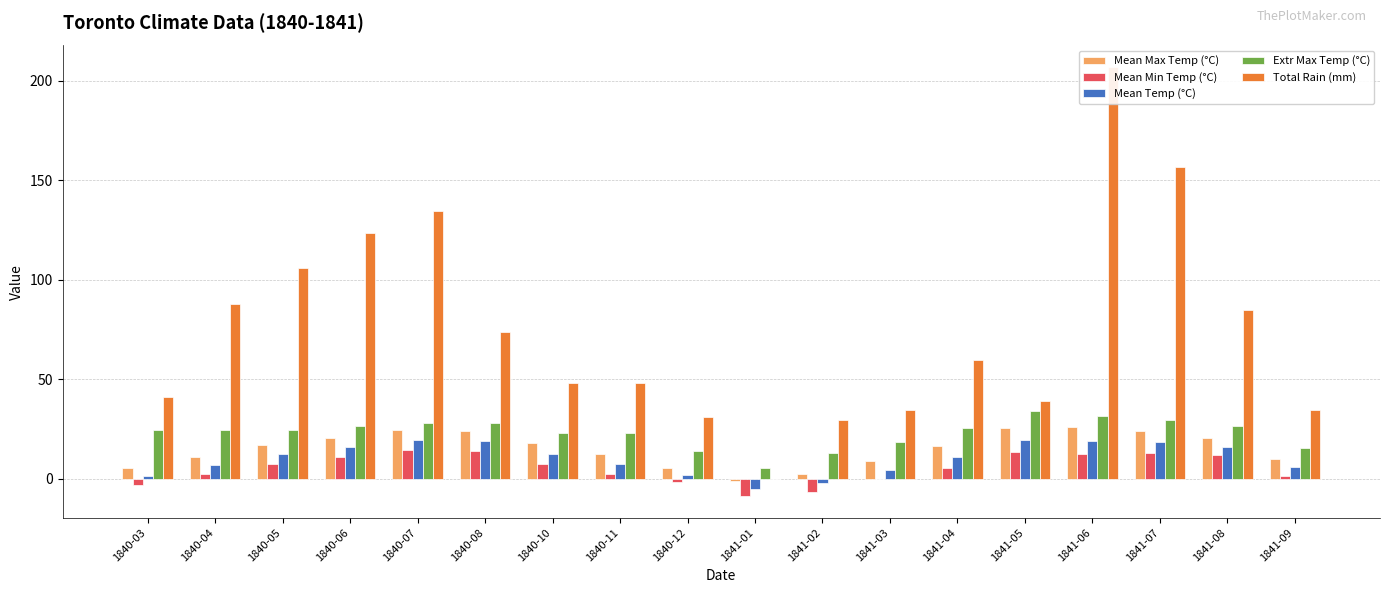

What are all the series names shown in the legend?

Mean Max Temp (°C), Mean Min Temp (°C), Mean Temp (°C), Extr Max Temp (°C), Total Rain (mm)